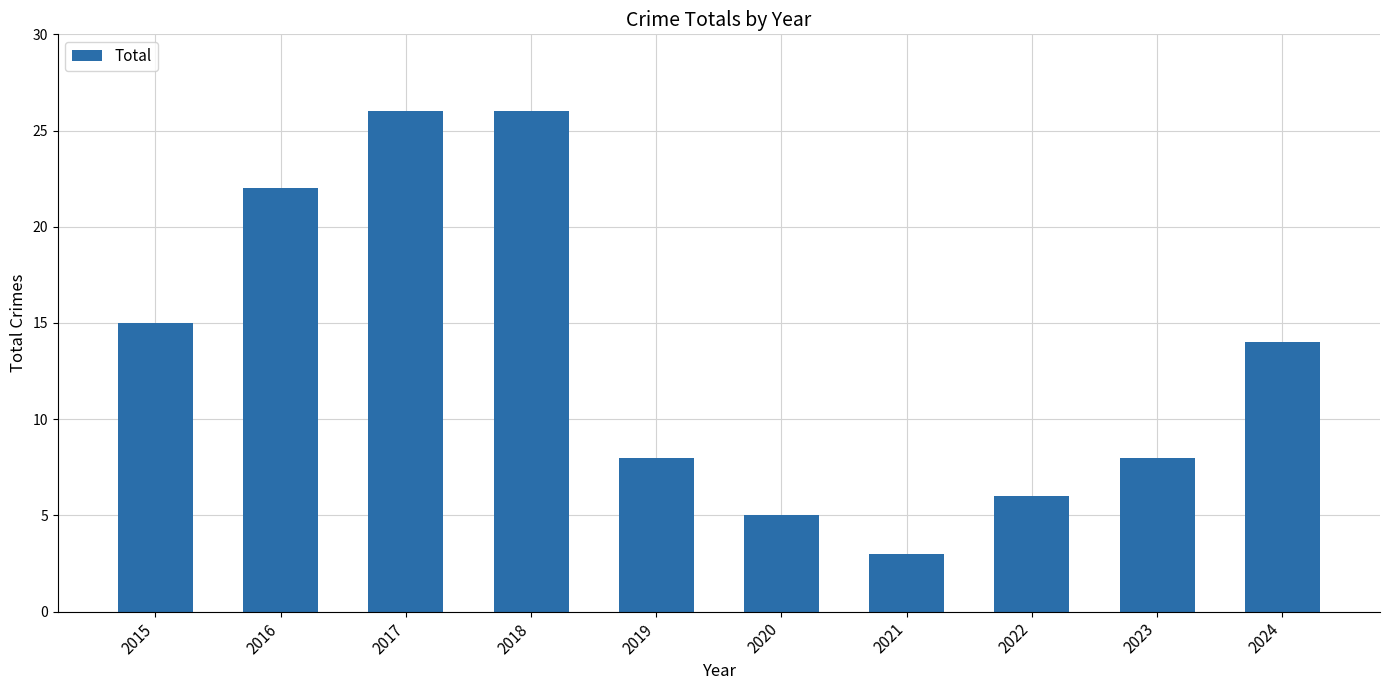

What is the approximate value at 2016, to the nearest 5?

20